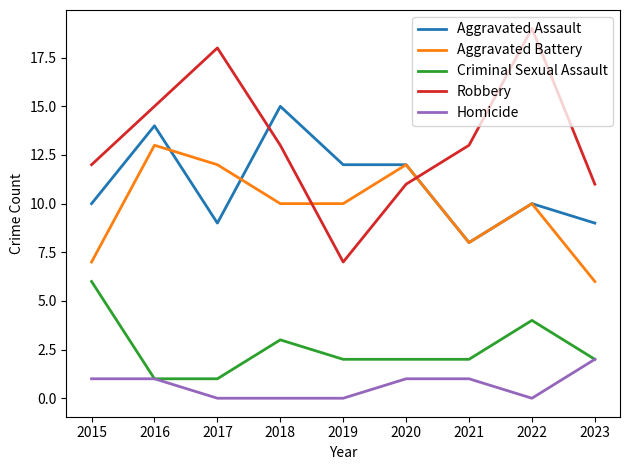

What is the difference between the second highest and minimum values in the Aggravated Assault series?

6